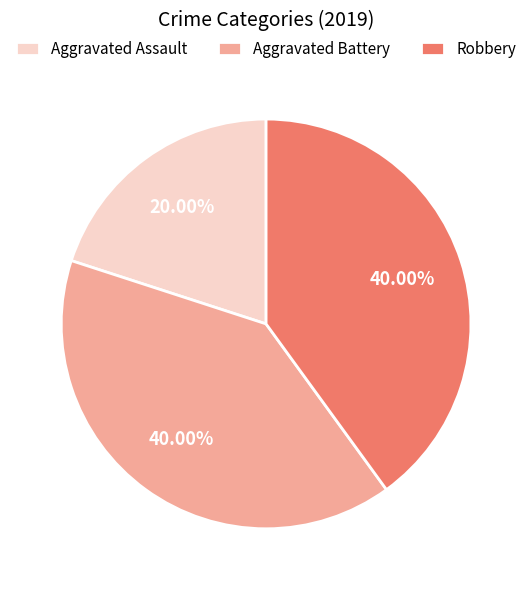

To the nearest percent, what is the average slice percentage?

33%